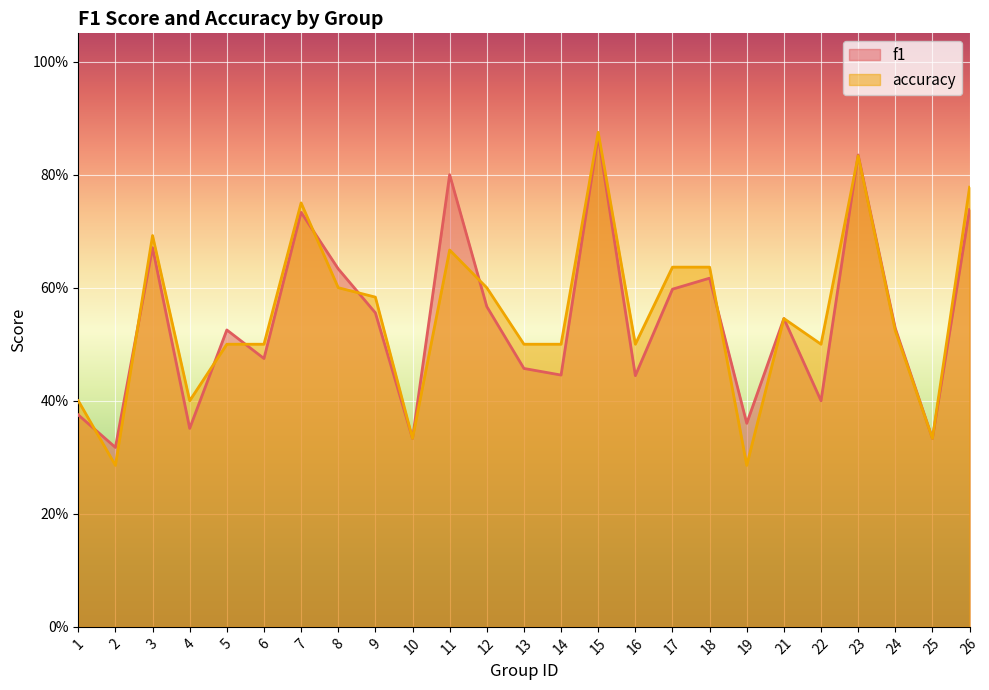

What is the sum of all f1 values?

13.5